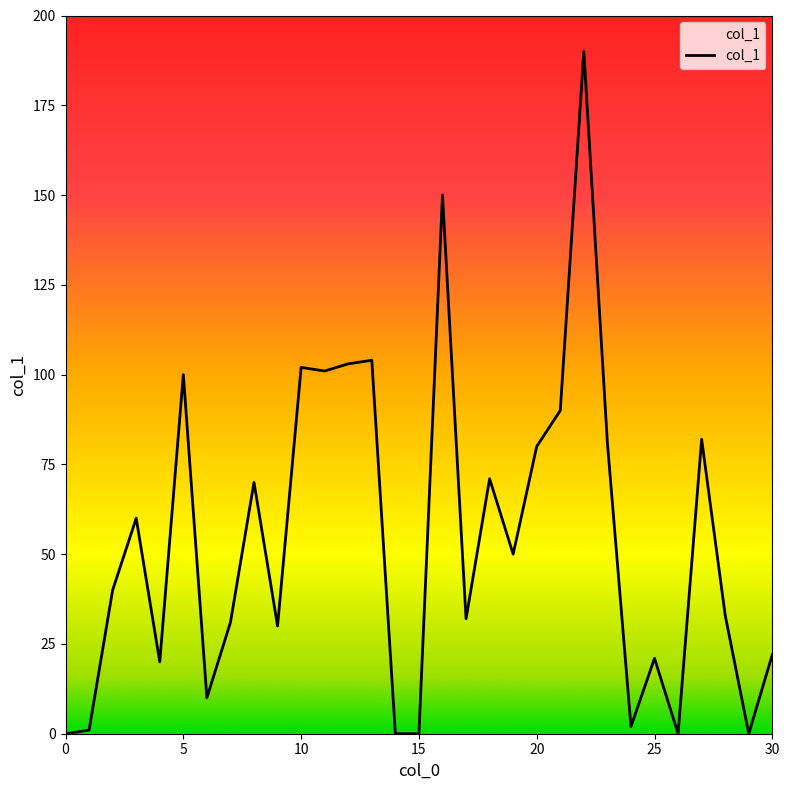

Does the chart have visible grid lines?

No